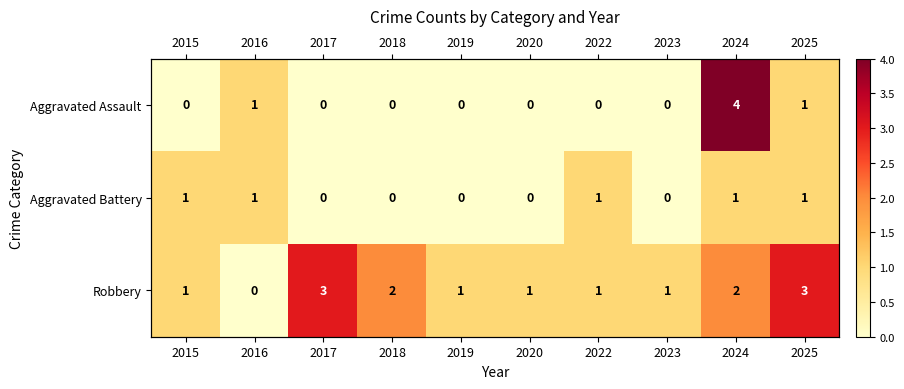

True or false: Aggravated Assault has a value of 1 at 2025.

False